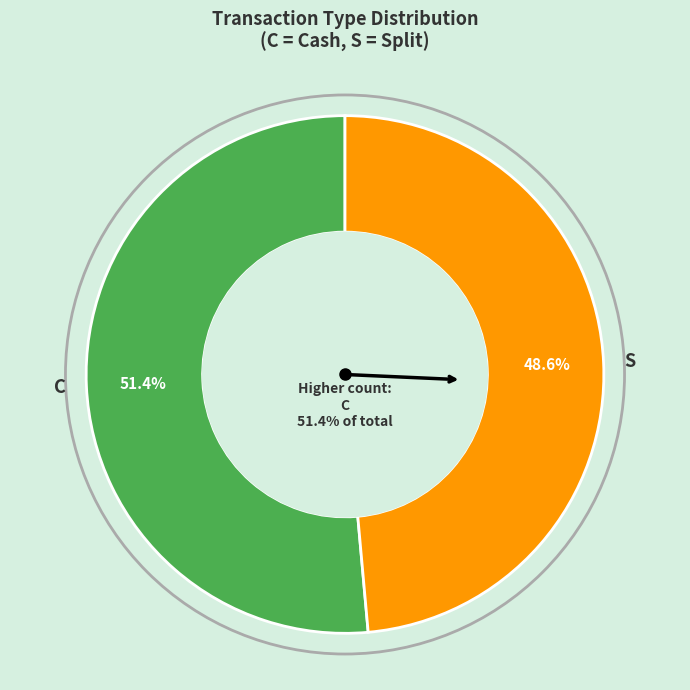

The C slice represents 51% of the pie. True or false?

True